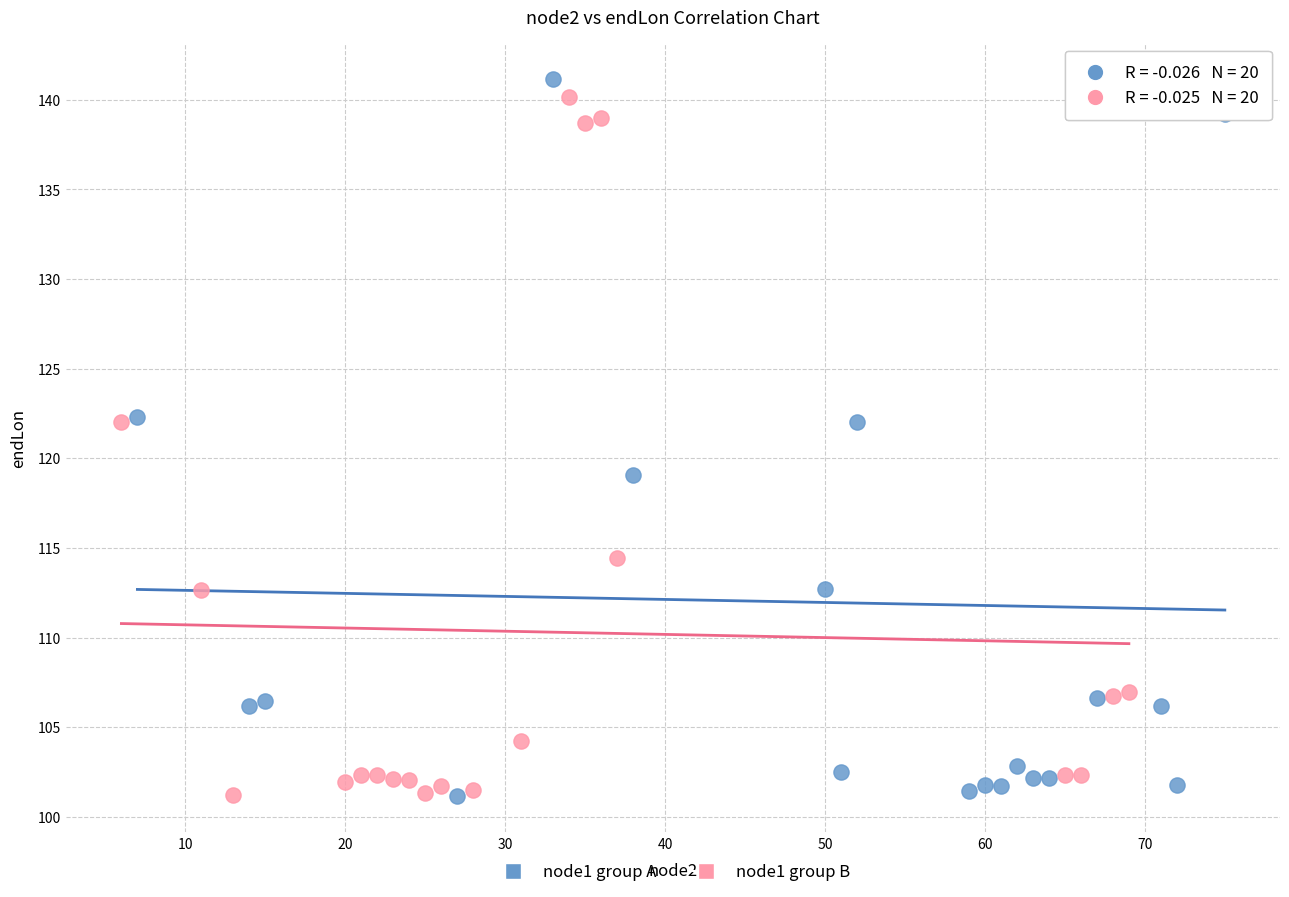

What are all the series names shown in the legend?

node1 group A, node1 group B